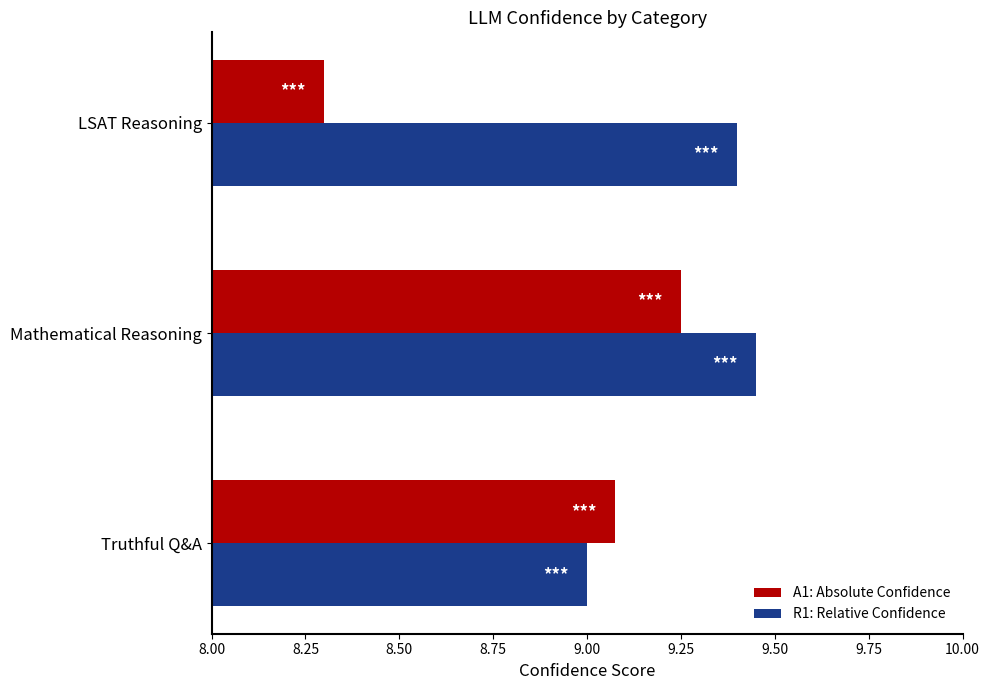

What is the difference between the second highest and minimum values in the R1: Relative Confidence series?

0.4